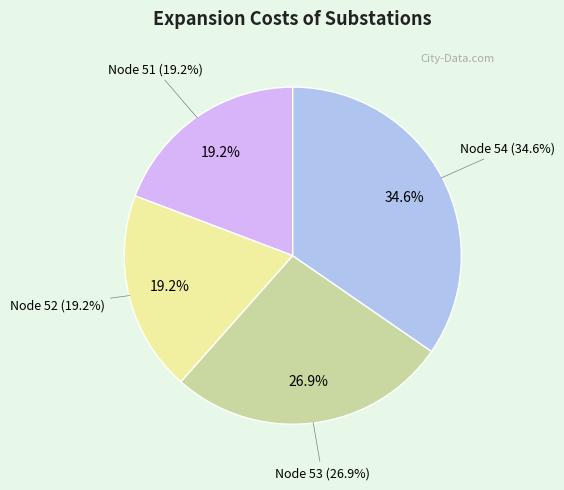

Combined, do Node 54 and Node 52 account for over 50%?

Yes